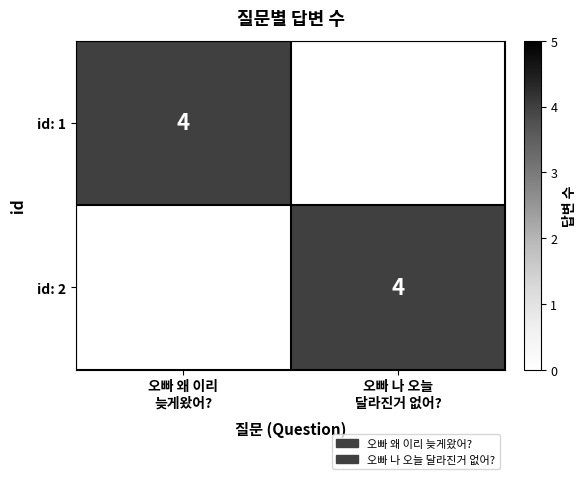

True or false: id: 1 has a value of -2 at 오빠 나 오늘 달라진거 없어?.

False